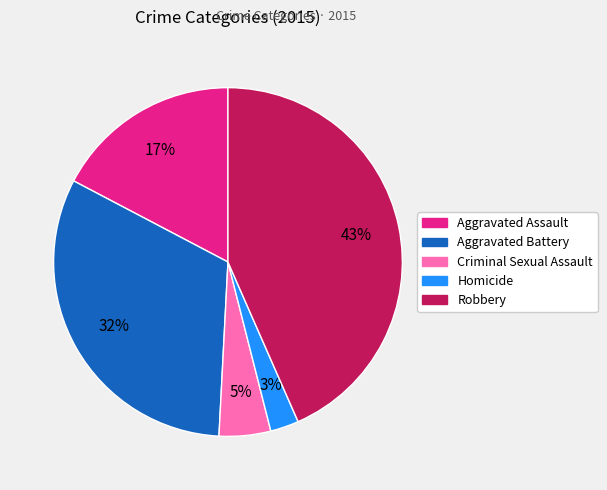

How many slices are in this pie chart?

5